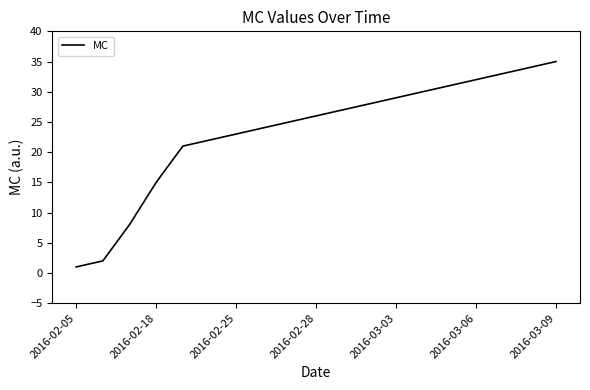

Is this an area chart (filled region under the line)?

No